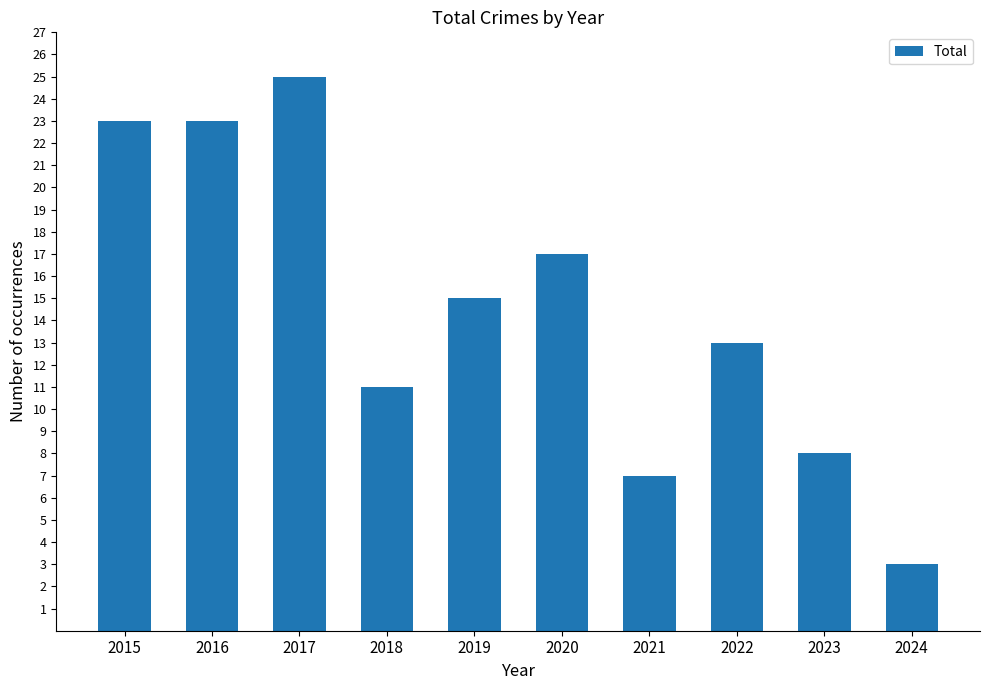

Which has a higher value, 2021 or 2018?

2018